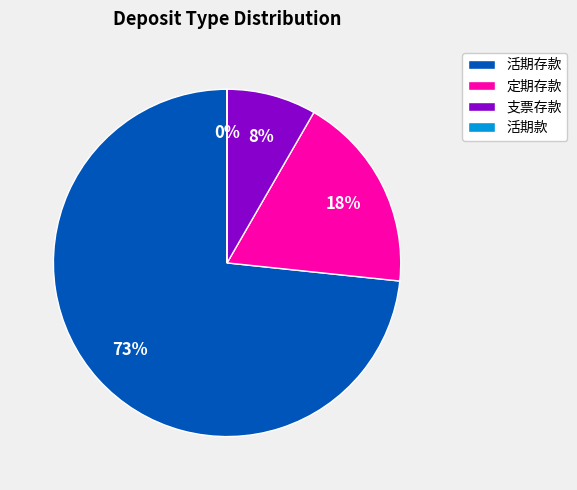

Do 支票存款 and 活期存款 together represent more than half of the pie?

Yes